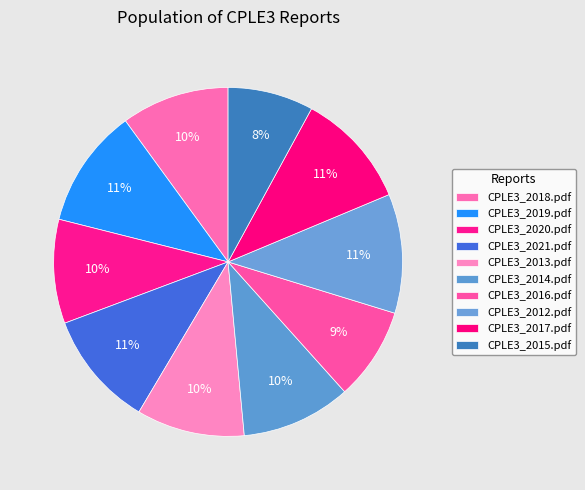

Count the number of slices in the pie.

10